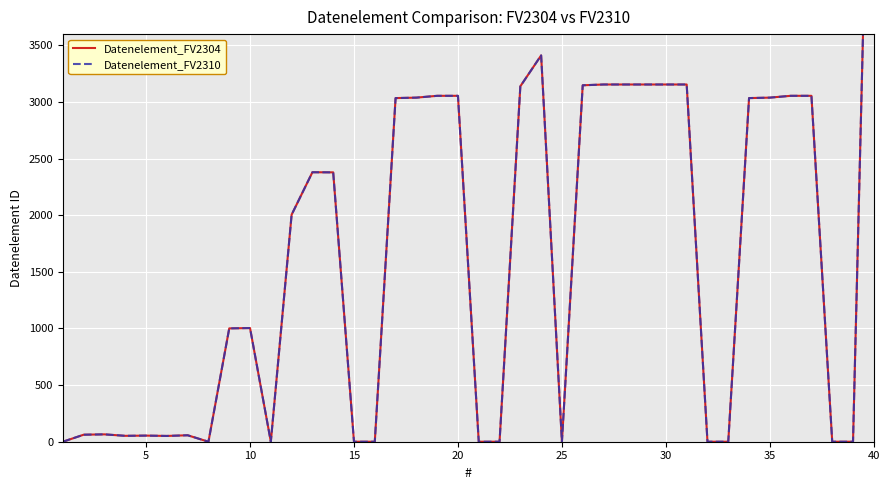

Is this an area chart (filled region under the line)?

No